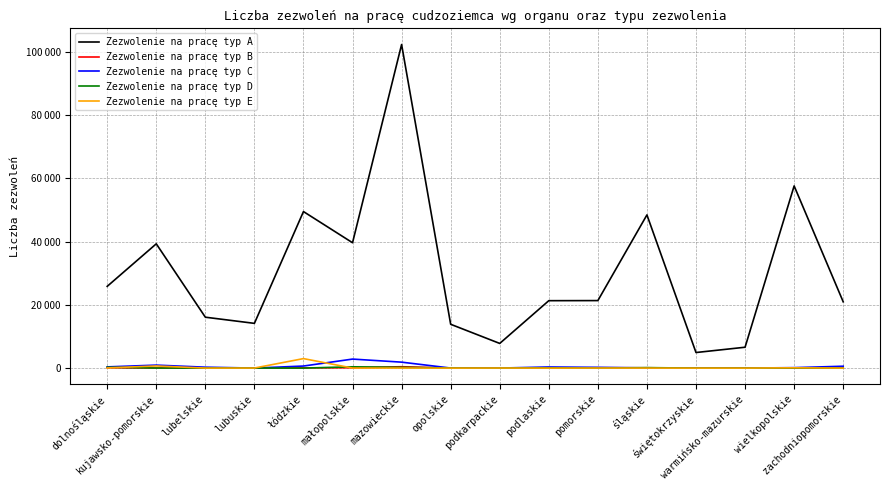

What are all the series names shown in the legend?

Zezwolenie na pracę typ A, Zezwolenie na pracę typ B, Zezwolenie na pracę typ C, Zezwolenie na pracę typ D, Zezwolenie na pracę typ E